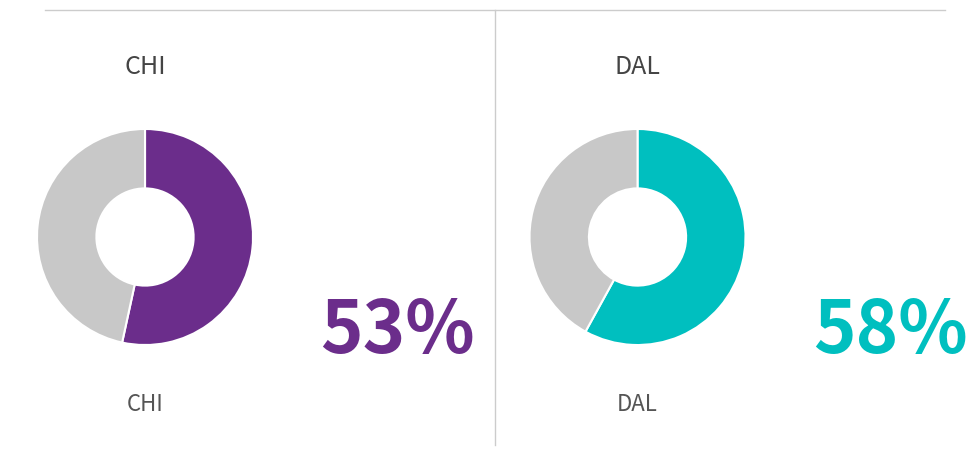

What is the largest slice in the pie chart?

DAL